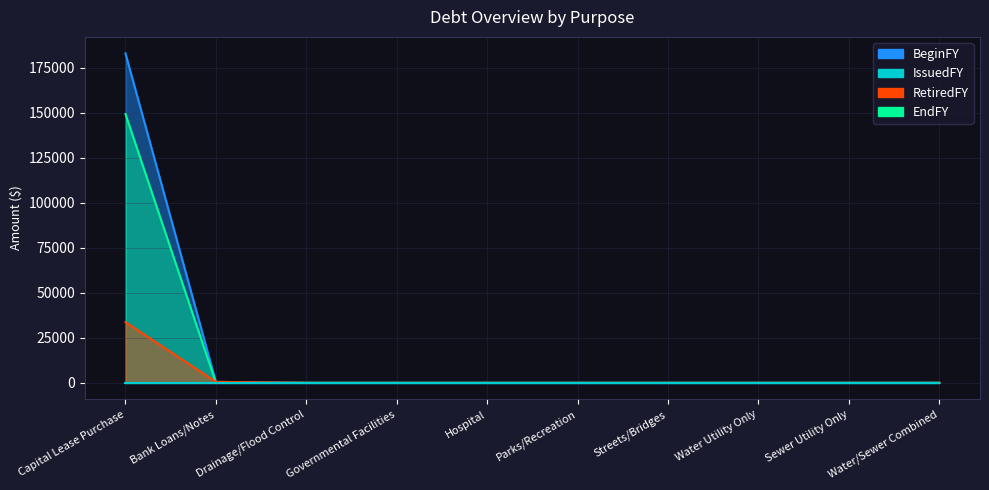

What is the sum of all BeginFY values?

183418